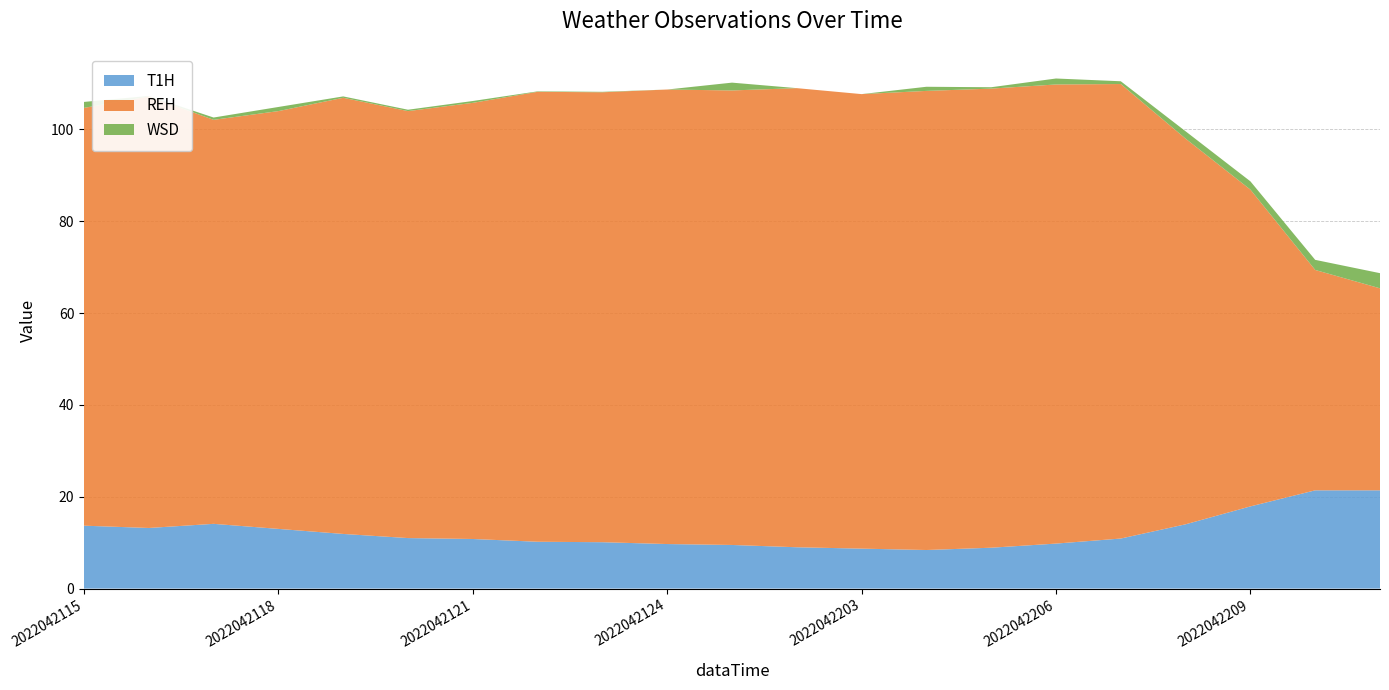

Reading left to right, what are all the values shown in this chart?

T1H: 13.7	13.2	14.1	13.0	11.9	11.0	10.8	10.2	10.1	9.7	9.5	9.0	8.7	8.4	8.9	9.8	10.9	14.0	17.9	21.4	21.4
REH: 91.0	94.0	88.0	91.0	95.0	93.0	95.0	98.0	98.0	99.0	99.0	100.0	99.0	100.0	100.0	100.0	99.0	84.0	69.0	48.0	44.0
WSD: 1.3	0.1	0.5	0.9	0.3	0.3	0.4	0.1	0.1	0.0	1.7	0.0	0.0	0.9	0.3	1.3	0.6	1.6	1.8	2.2	3.3